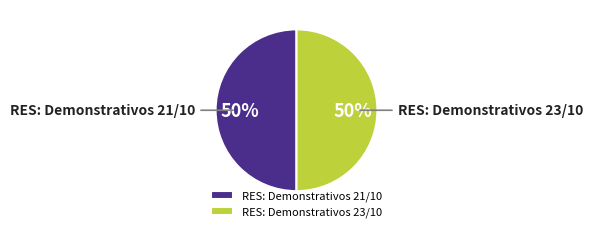

True or false: RES: Demonstrativos 21/10 accounts for 50% of the total.

True